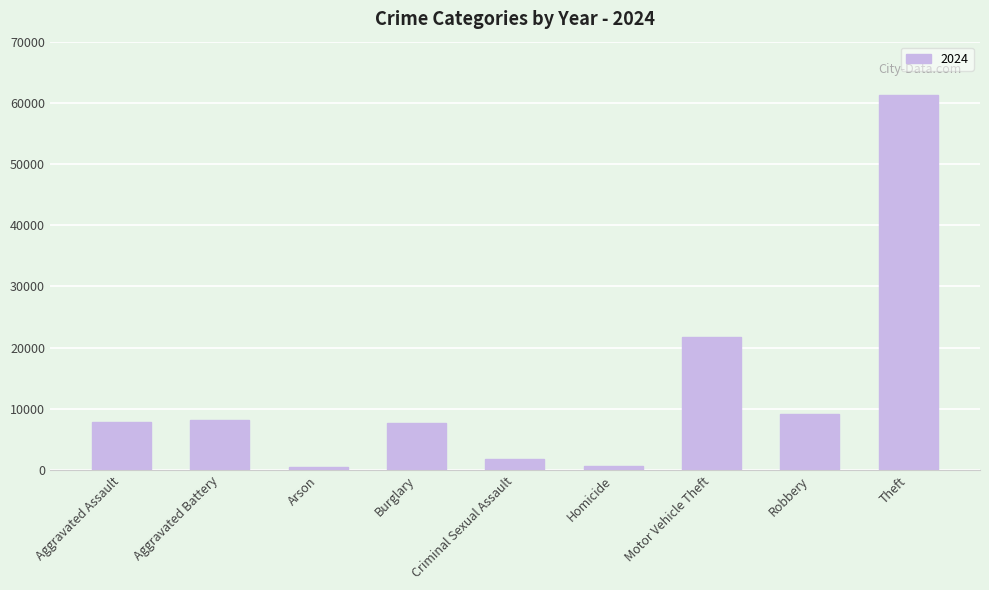

What is the label of the 2nd bar from the left?

Aggravated Battery